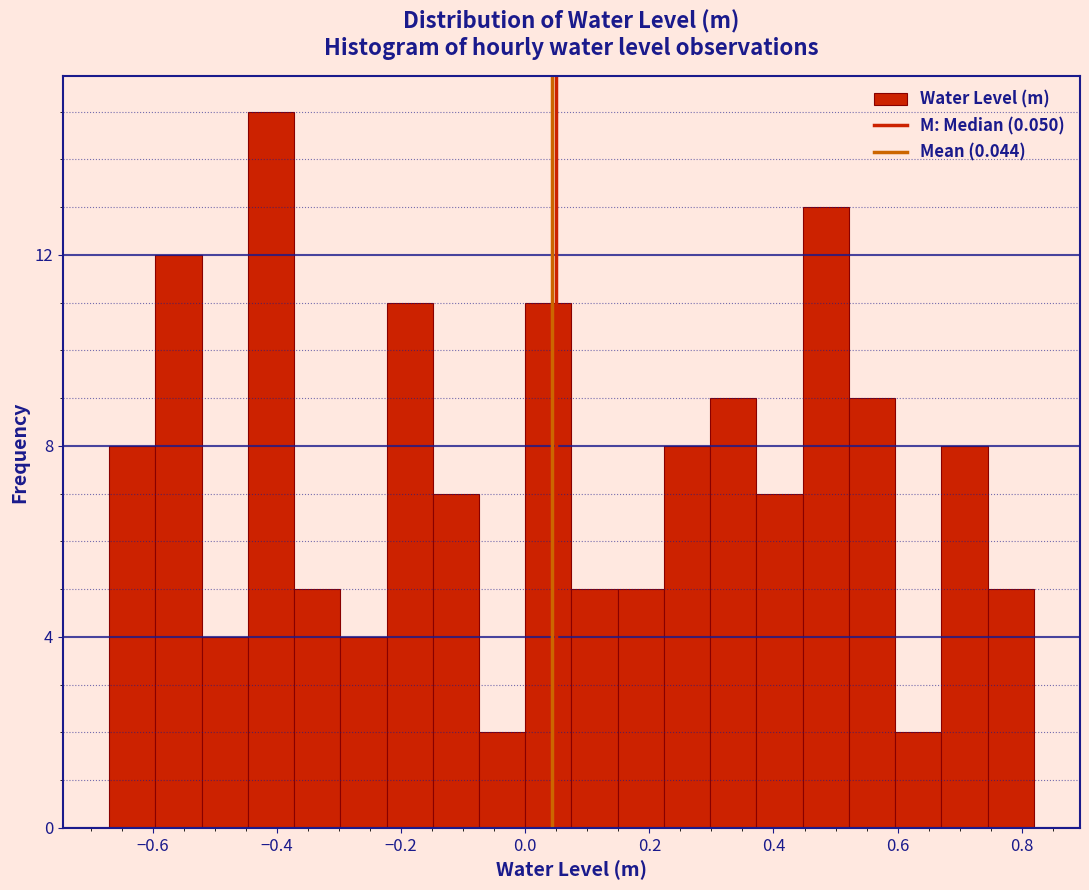

Around what value on the x-axis is the tallest bar? Give the approximate position of its centre, as read against the axis.

-0.40